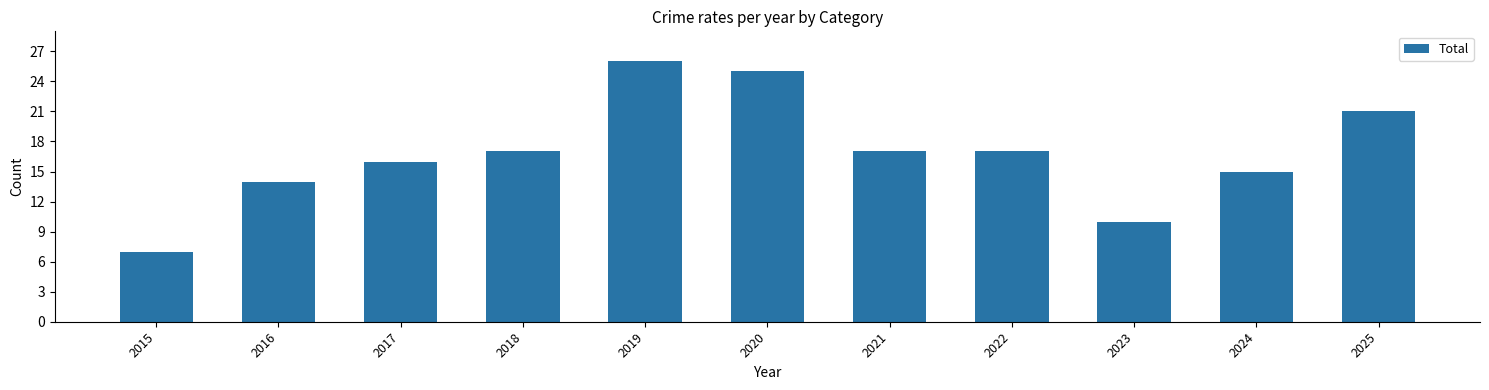

What is the smallest value displayed?

7